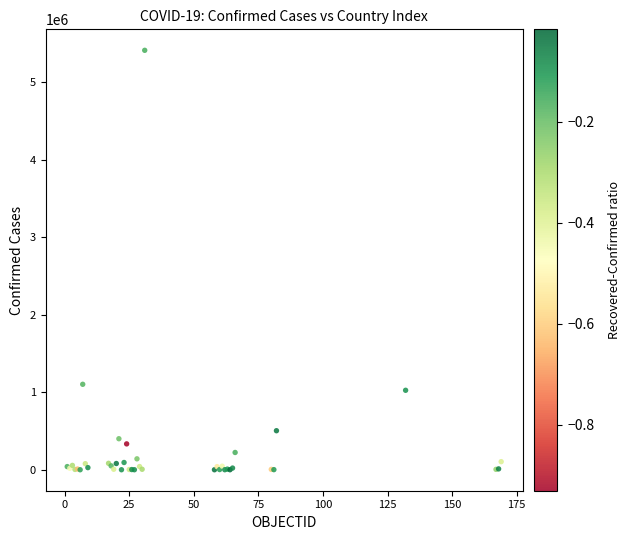

What Y value in the scatter plot is closest to 2704989?

1102301